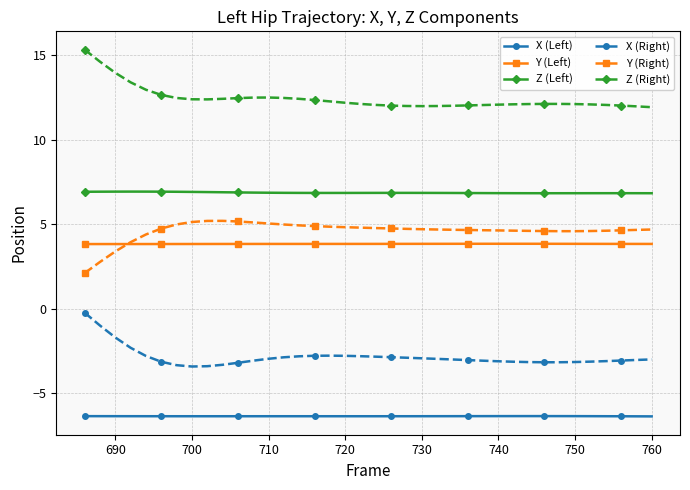

What is the value of the Y (Right) point at the 21st from the left?

4.7